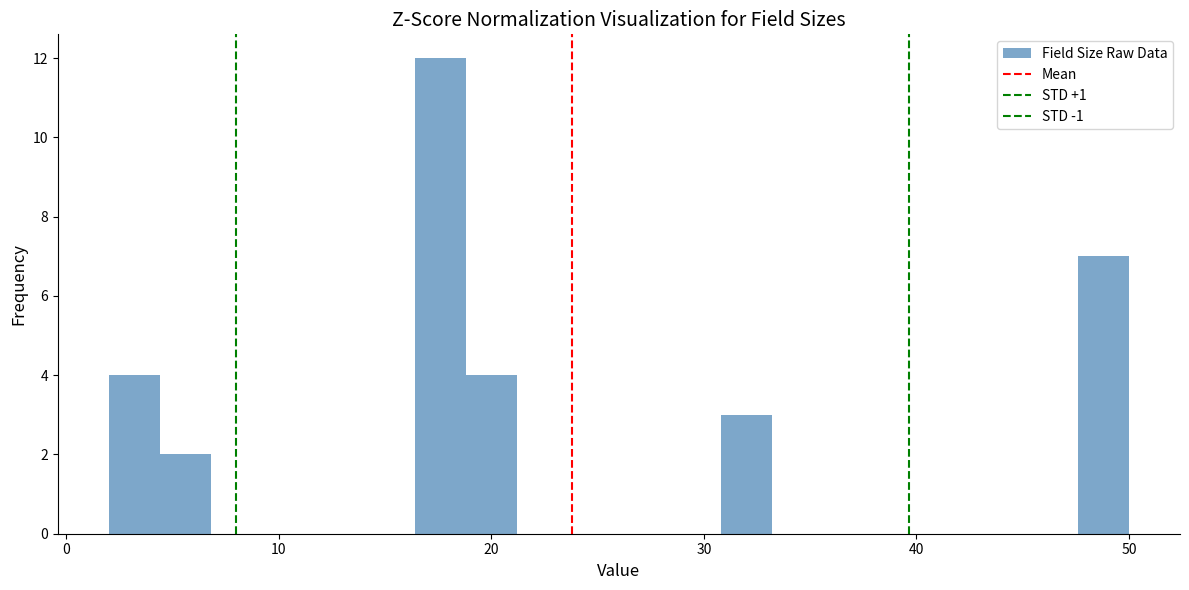

Around what value on the x-axis is the tallest bar? Give the approximate position of its centre, as read against the axis.

18